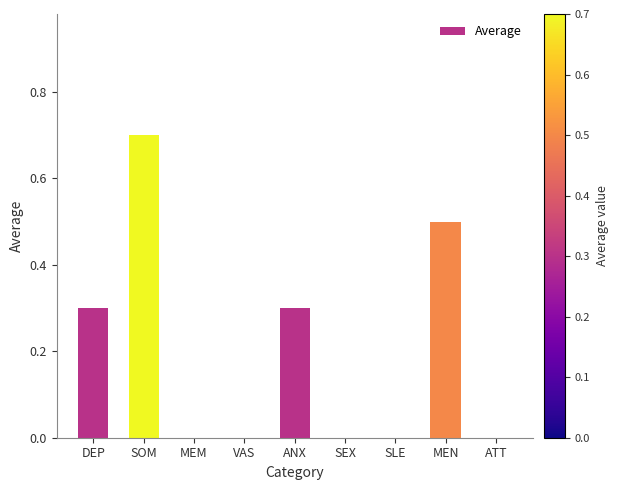

What is the change in value from MEM to MEN?

+0.5